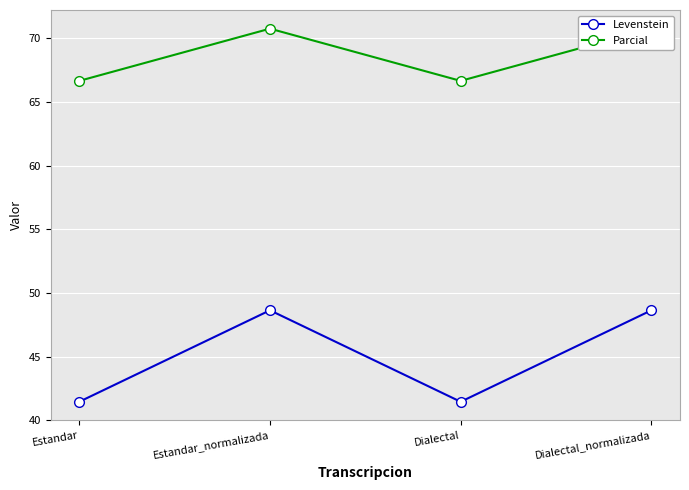

List the series in order of their peak value, highest first.

Parcial, Levenstein